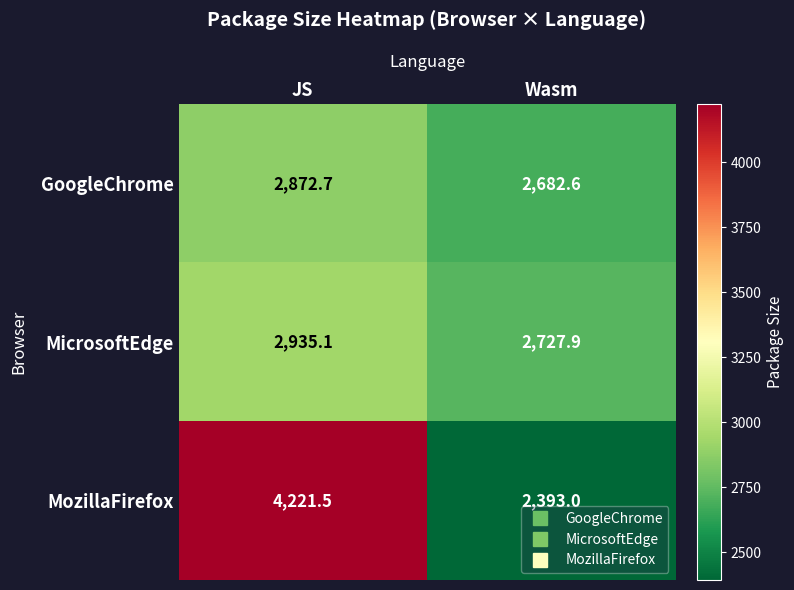

What is the difference between the MicrosoftEdge values at JS and Wasm?

207.2